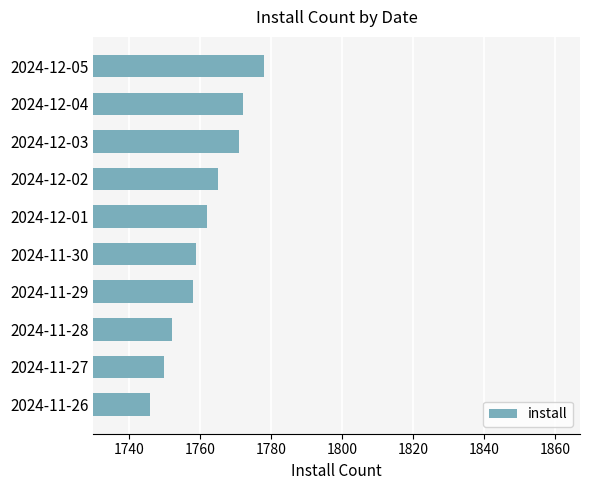

Which has a higher value, 2024-11-26 or 2024-12-02?

2024-12-02